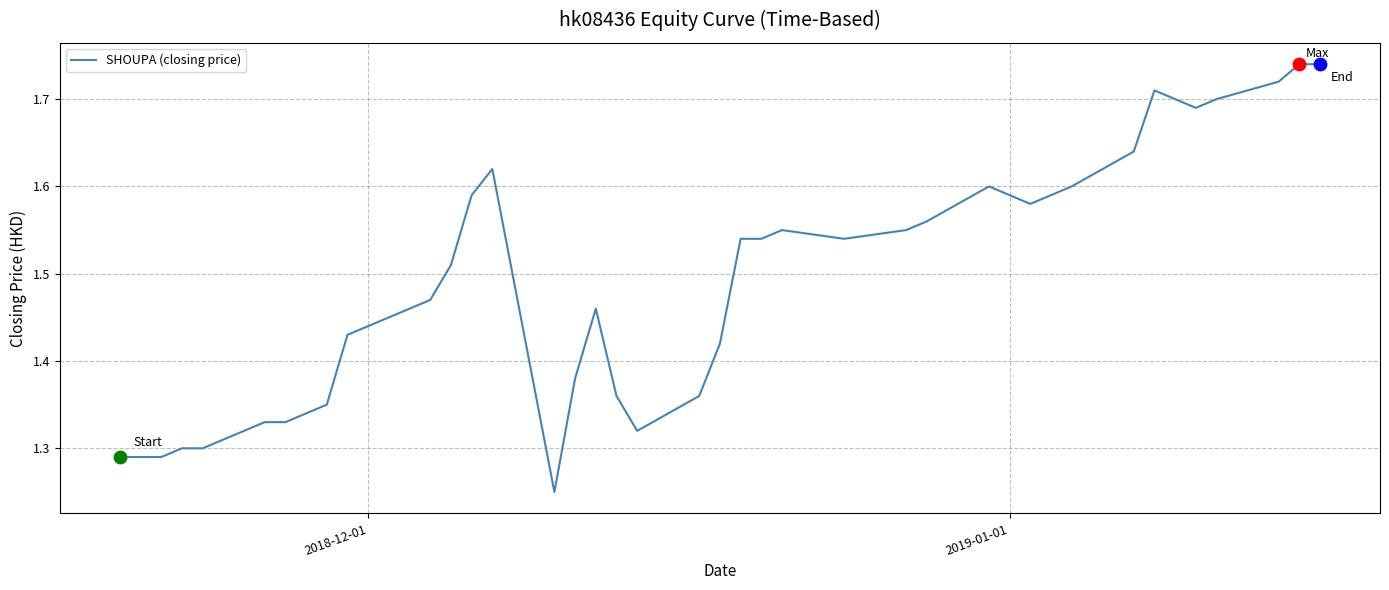

What is the difference between the maximum and minimum values?

0.5